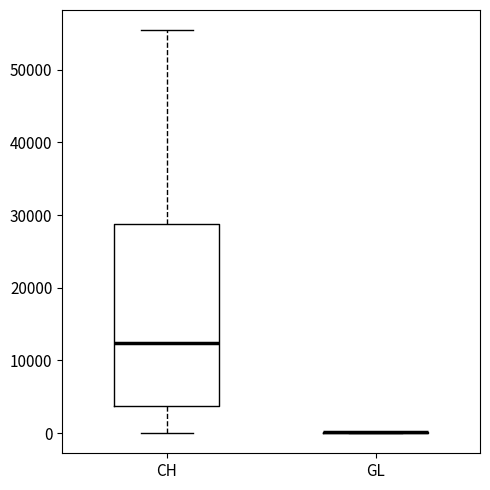

Reading left to right, read every box against the y-axis: the position of its median line, the range the box covers, and the ends of its whiskers. The values are not printed on the chart, so give them approximately, as read against the axis.

CH: median 12000, box 4000 to 29000, whiskers 0 to 55000
GL: box collapsed to a line at 0, whiskers 0 to 0